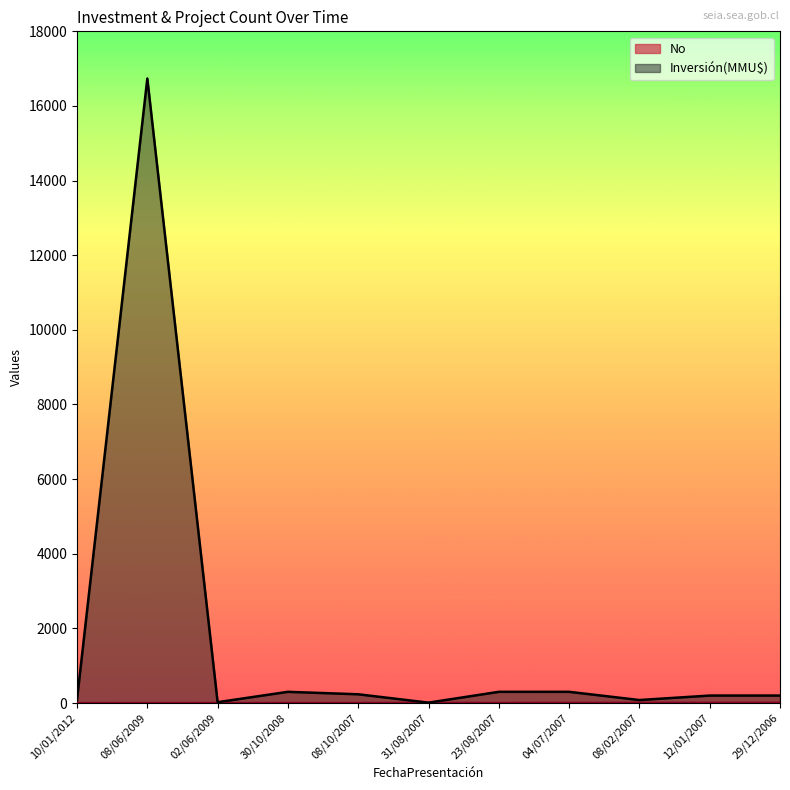

At which label does No first exceed 6?

23/08/2007